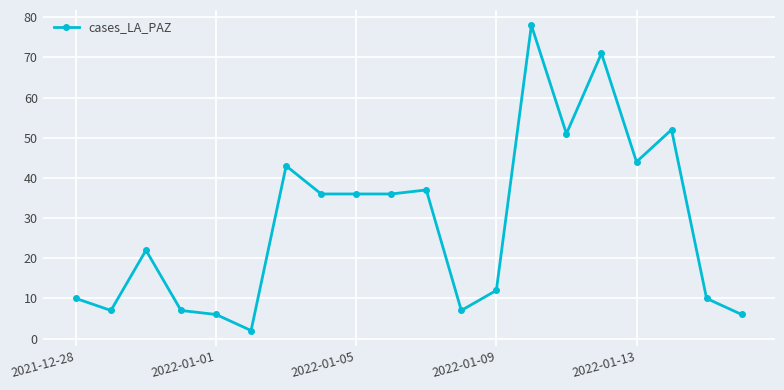

How many lines are shown in the chart?

1